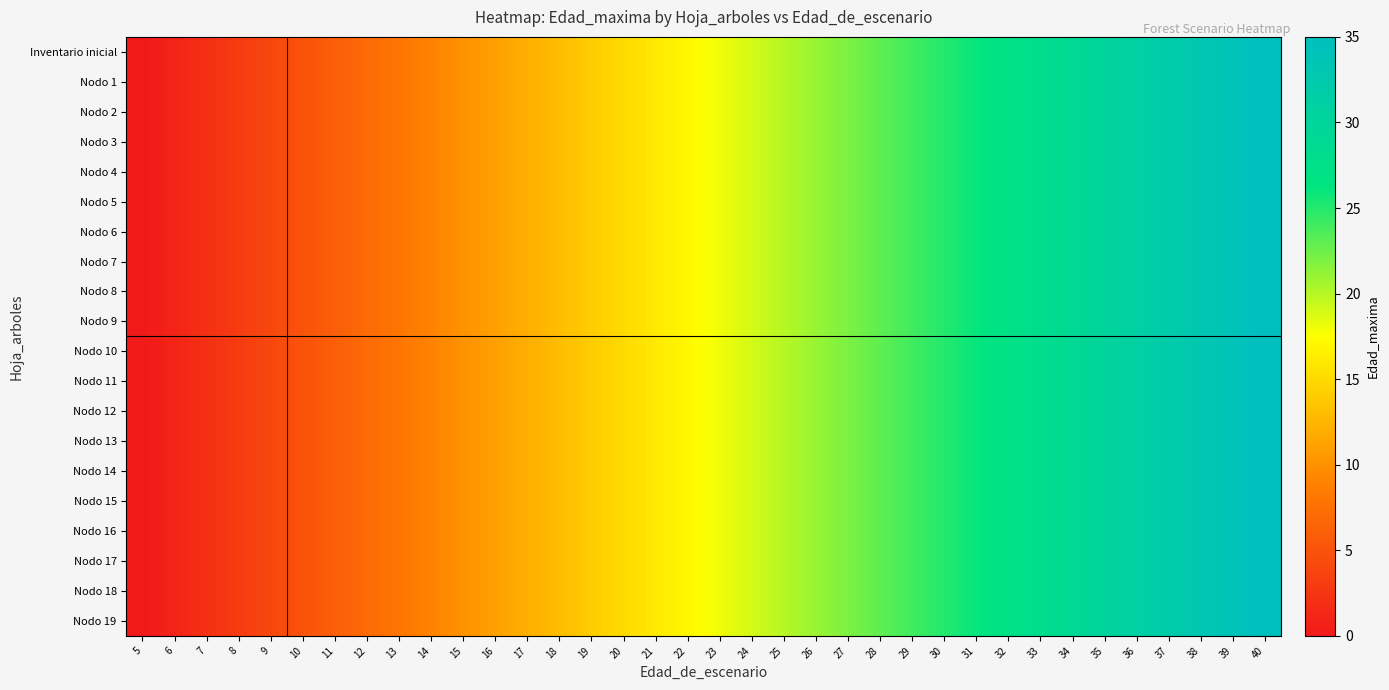

Reading left to right, transcribe all the data shown in this chart.

Inventario inicial: 5=0	6=1	7=2	8=3	9=4	10=5	11=6	12=7	13=8	14=9	15=10	16=11	17=12	18=13	19=14	20=15	21=16	22=17	23=18	24=19	25=20	26=21	27=22	28=23	29=24	30=25	31=26	32=27	33=28	34=29	35=30	36=31	37=32	38=33	39=34	40=35
Nodo 1: 5=0	6=1	7=2	8=3	9=4	10=5	11=6	12=7	13=8	14=9	15=10	16=11	17=12	18=13	19=14	20=15	21=16	22=17	23=18	24=19	25=20	26=21	27=22	28=23	29=24	30=25	31=26	32=27	33=28	34=29	35=30	36=31	37=32	38=33	39=34	40=35
Nodo 2: 5=0	6=1	7=2	8=3	9=4	10=5	11=6	12=7	13=8	14=9	15=10	16=11	17=12	18=13	19=14	20=15	21=16	22=17	23=18	24=19	25=20	26=21	27=22	28=23	29=24	30=25	31=26	32=27	33=28	34=29	35=30	36=31	37=32	38=33	39=34	40=35
Nodo 3: 5=0	6=1	7=2	8=3	9=4	10=5	11=6	12=7	13=8	14=9	15=10	16=11	17=12	18=13	19=14	20=15	21=16	22=17	23=18	24=19	25=20	26=21	27=22	28=23	29=24	30=25	31=26	32=27	33=28	34=29	35=30	36=31	37=32	38=33	39=34	40=35
Nodo 4: 5=0	6=1	7=2	8=3	9=4	10=5	11=6	12=7	13=8	14=9	15=10	16=11	17=12	18=13	19=14	20=15	21=16	22=17	23=18	24=19	25=20	26=21	27=22	28=23	29=24	30=25	31=26	32=27	33=28	34=29	35=30	36=31	37=32	38=33	39=34	40=35
Nodo 5: 5=0	6=1	7=2	8=3	9=4	10=5	11=6	12=7	13=8	14=9	15=10	16=11	17=12	18=13	19=14	20=15	21=16	22=17	23=18	24=19	25=20	26=21	27=22	28=23	29=24	30=25	31=26	32=27	33=28	34=29	35=30	36=31	37=32	38=33	39=34	40=35
Nodo 6: 5=0	6=1	7=2	8=3	9=4	10=5	11=6	12=7	13=8	14=9	15=10	16=11	17=12	18=13	19=14	20=15	21=16	22=17	23=18	24=19	25=20	26=21	27=22	28=23	29=24	30=25	31=26	32=27	33=28	34=29	35=30	36=31	37=32	38=33	39=34	40=35
Nodo 7: 5=0	6=1	7=2	8=3	9=4	10=5	11=6	12=7	13=8	14=9	15=10	16=11	17=12	18=13	19=14	20=15	21=16	22=17	23=18	24=19	25=20	26=21	27=22	28=23	29=24	30=25	31=26	32=27	33=28	34=29	35=30	36=31	37=32	38=33	39=34	40=35
Nodo 8: 5=0	6=1	7=2	8=3	9=4	10=5	11=6	12=7	13=8	14=9	15=10	16=11	17=12	18=13	19=14	20=15	21=16	22=17	23=18	24=19	25=20	26=21	27=22	28=23	29=24	30=25	31=26	32=27	33=28	34=29	35=30	36=31	37=32	38=33	39=34	40=35
Nodo 9: 5=0	6=1	7=2	8=3	9=4	10=5	11=6	12=7	13=8	14=9	15=10	16=11	17=12	18=13	19=14	20=15	21=16	22=17	23=18	24=19	25=20	26=21	27=22	28=23	29=24	30=25	31=26	32=27	33=28	34=29	35=30	36=31	37=32	38=33	39=34	40=35
Nodo 10: 5=0	6=1	7=2	8=3	9=4	10=5	11=6	12=7	13=8	14=9	15=10	16=11	17=12	18=13	19=14	20=15	21=16	22=17	23=18	24=19	25=20	26=21	27=22	28=23	29=24	30=25	31=26	32=27	33=28	34=29	35=30	36=31	37=32	38=33	39=34	40=35
Nodo 11: 5=0	6=1	7=2	8=3	9=4	10=5	11=6	12=7	13=8	14=9	15=10	16=11	17=12	18=13	19=14	20=15	21=16	22=17	23=18	24=19	25=20	26=21	27=22	28=23	29=24	30=25	31=26	32=27	33=28	34=29	35=30	36=31	37=32	38=33	39=34	40=35
Nodo 12: 5=0	6=1	7=2	8=3	9=4	10=5	11=6	12=7	13=8	14=9	15=10	16=11	17=12	18=13	19=14	20=15	21=16	22=17	23=18	24=19	25=20	26=21	27=22	28=23	29=24	30=25	31=26	32=27	33=28	34=29	35=30	36=31	37=32	38=33	39=34	40=35
Nodo 13: 5=0	6=1	7=2	8=3	9=4	10=5	11=6	12=7	13=8	14=9	15=10	16=11	17=12	18=13	19=14	20=15	21=16	22=17	23=18	24=19	25=20	26=21	27=22	28=23	29=24	30=25	31=26	32=27	33=28	34=29	35=30	36=31	37=32	38=33	39=34	40=35
Nodo 14: 5=0	6=1	7=2	8=3	9=4	10=5	11=6	12=7	13=8	14=9	15=10	16=11	17=12	18=13	19=14	20=15	21=16	22=17	23=18	24=19	25=20	26=21	27=22	28=23	29=24	30=25	31=26	32=27	33=28	34=29	35=30	36=31	37=32	38=33	39=34	40=35
Nodo 15: 5=0	6=1	7=2	8=3	9=4	10=5	11=6	12=7	13=8	14=9	15=10	16=11	17=12	18=13	19=14	20=15	21=16	22=17	23=18	24=19	25=20	26=21	27=22	28=23	29=24	30=25	31=26	32=27	33=28	34=29	35=30	36=31	37=32	38=33	39=34	40=35
Nodo 16: 5=0	6=1	7=2	8=3	9=4	10=5	11=6	12=7	13=8	14=9	15=10	16=11	17=12	18=13	19=14	20=15	21=16	22=17	23=18	24=19	25=20	26=21	27=22	28=23	29=24	30=25	31=26	32=27	33=28	34=29	35=30	36=31	37=32	38=33	39=34	40=35
Nodo 17: 5=0	6=1	7=2	8=3	9=4	10=5	11=6	12=7	13=8	14=9	15=10	16=11	17=12	18=13	19=14	20=15	21=16	22=17	23=18	24=19	25=20	26=21	27=22	28=23	29=24	30=25	31=26	32=27	33=28	34=29	35=30	36=31	37=32	38=33	39=34	40=35
Nodo 18: 5=0	6=1	7=2	8=3	9=4	10=5	11=6	12=7	13=8	14=9	15=10	16=11	17=12	18=13	19=14	20=15	21=16	22=17	23=18	24=19	25=20	26=21	27=22	28=23	29=24	30=25	31=26	32=27	33=28	34=29	35=30	36=31	37=32	38=33	39=34	40=35
Nodo 19: 5=0	6=1	7=2	8=3	9=4	10=5	11=6	12=7	13=8	14=9	15=10	16=11	17=12	18=13	19=14	20=15	21=16	22=17	23=18	24=19	25=20	26=21	27=22	28=23	29=24	30=25	31=26	32=27	33=28	34=29	35=30	36=31	37=32	38=33	39=34	40=35